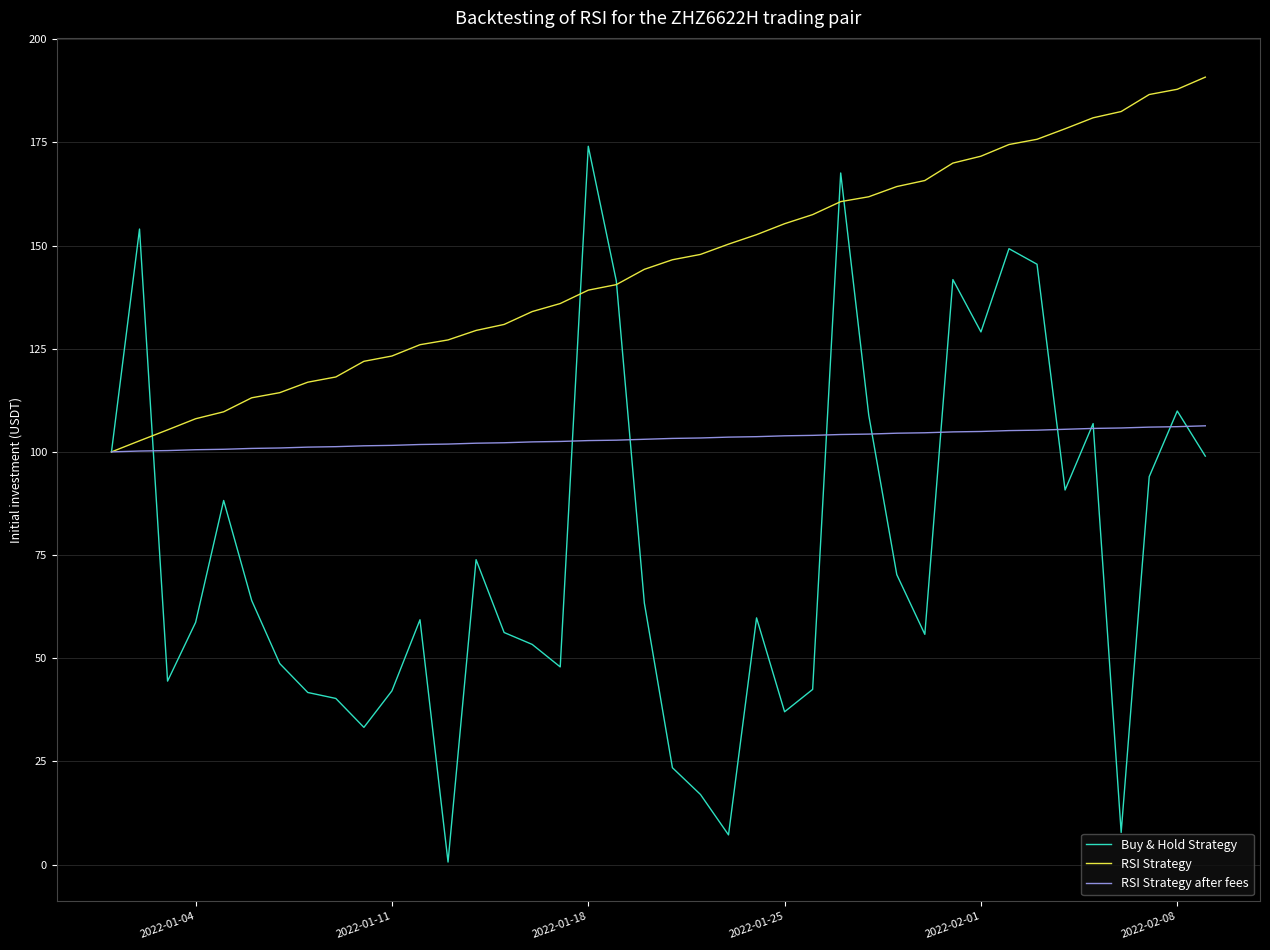

What is the difference between the maximum and minimum values in the Buy & Hold Strategy series?

173.4